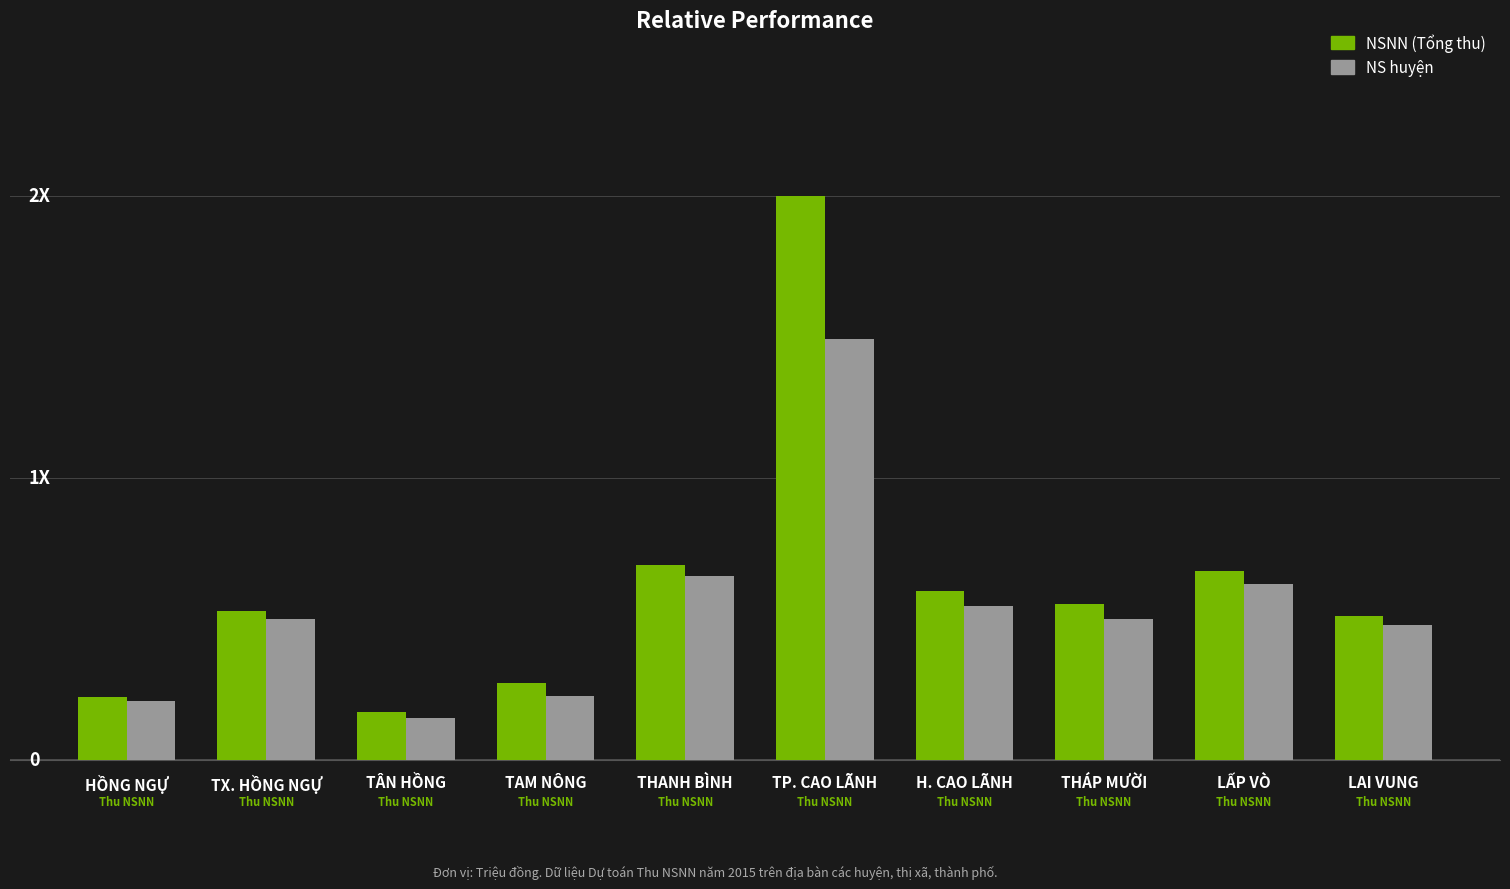

What is the difference between the NS huyện values at THÁP MƯỜI and THANH BÌNH?

22790